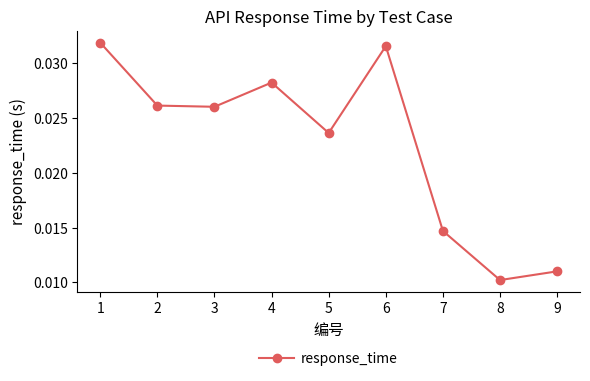

At which category does the chart reach its minimum across all series?

8